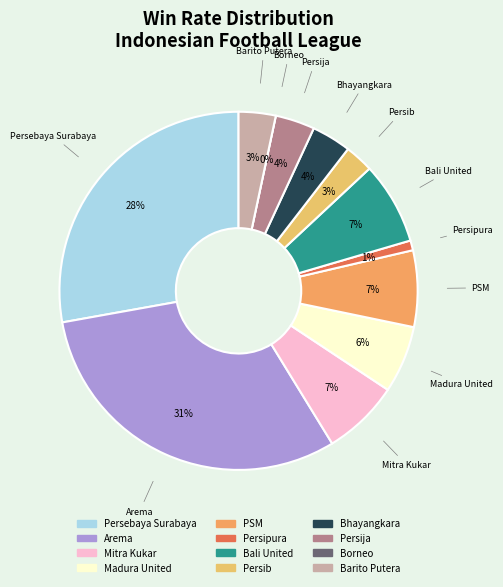

Between Persija and Borneo, which is larger?

Persija